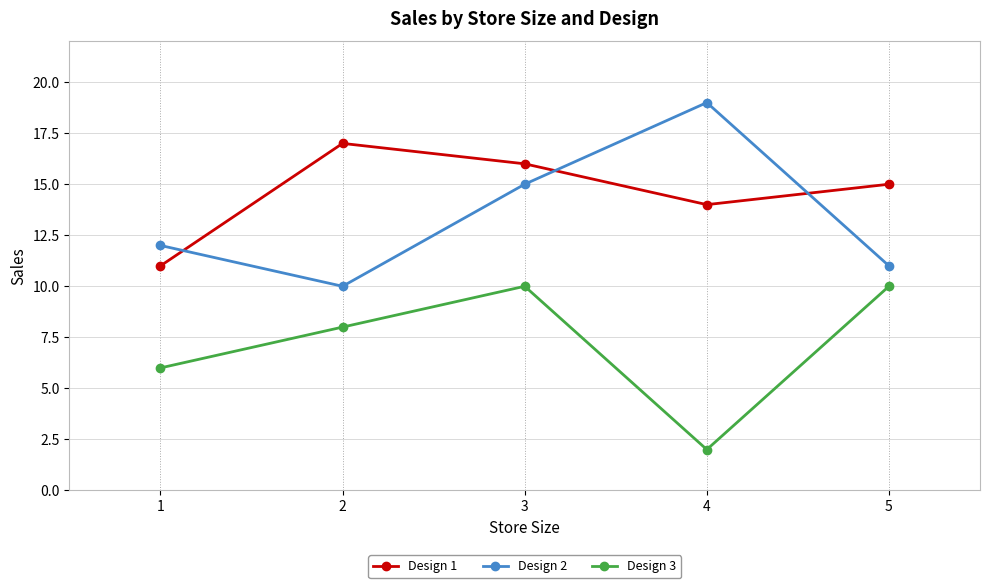

How many data points does each series have?

5